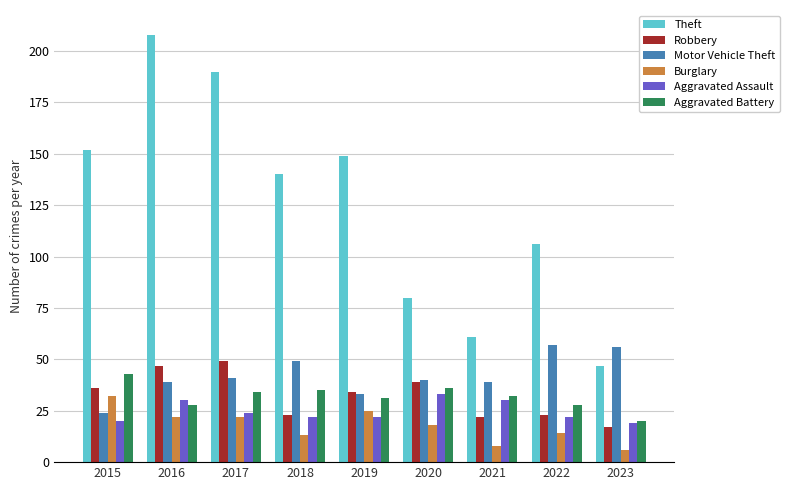

What is the minimum value shown in the chart?

6